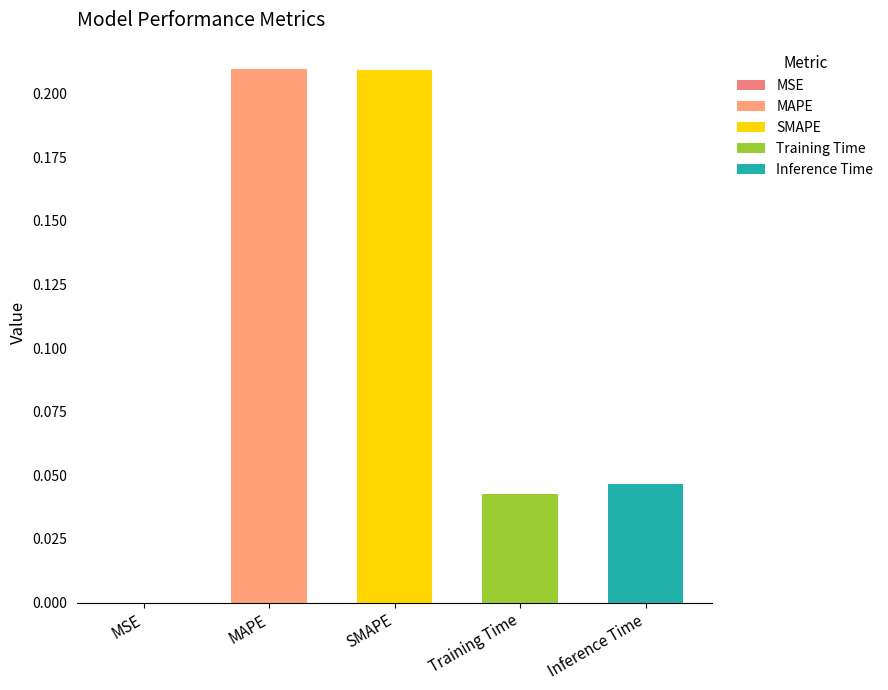

The value at MSE is 0.0. True or false?

True